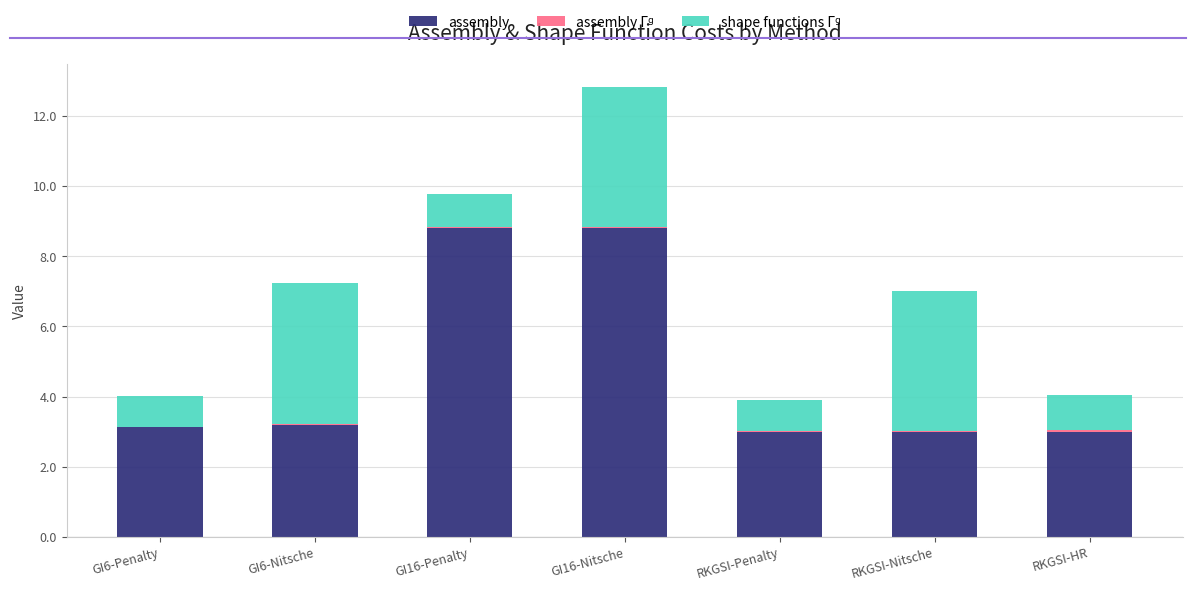

Are the bars grouped side by side (vs. stacked)?

No